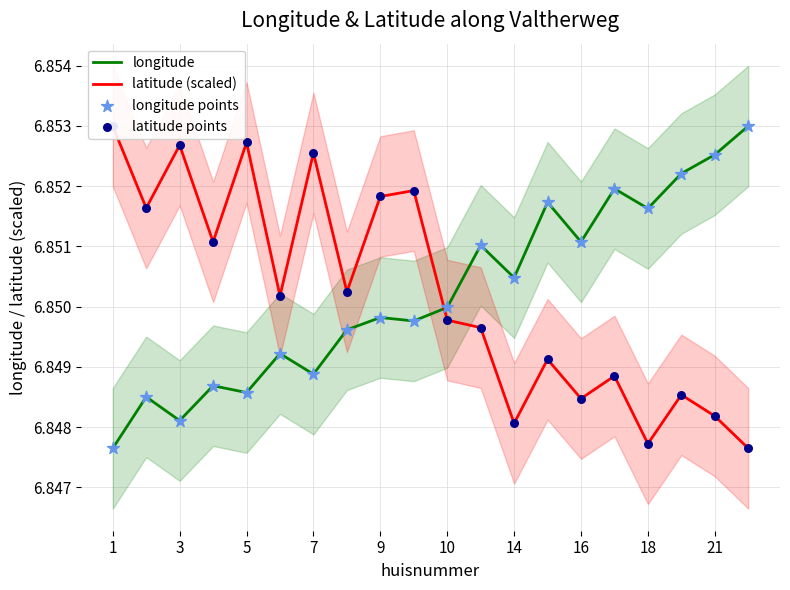

The longitude series shows 11.9 at 21. True or false?

False